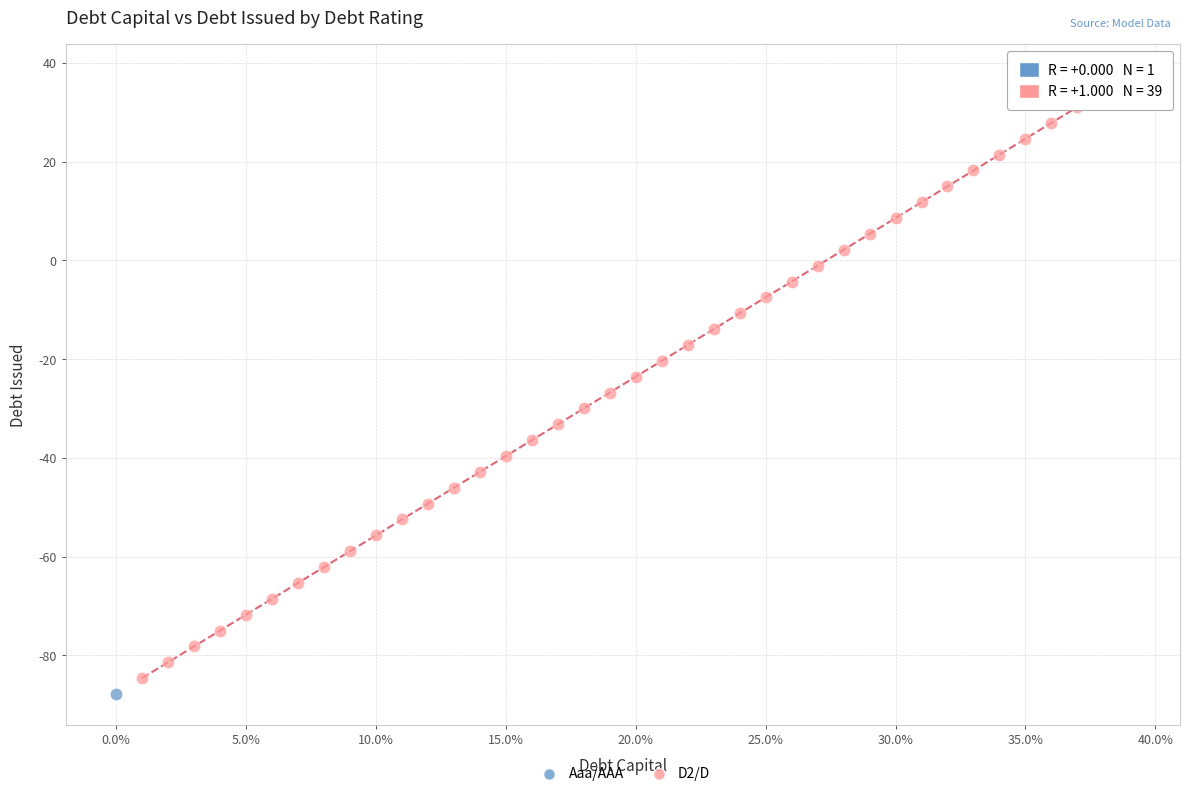

What are all the series names shown in the legend?

Aaa/AAA, D2/D